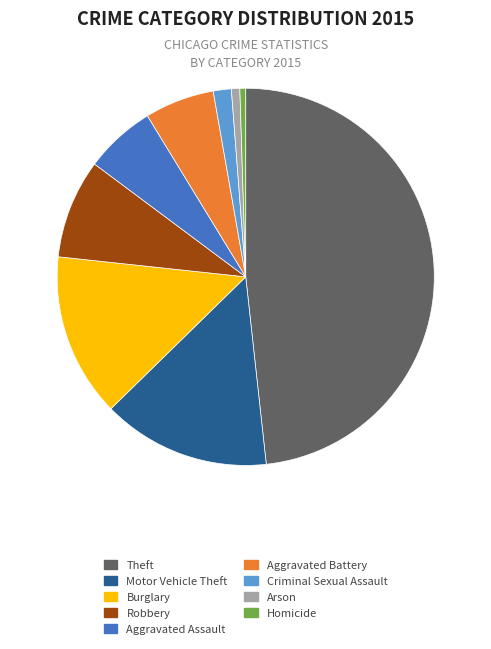

Is it true that Theft is 48% of the pie?

True